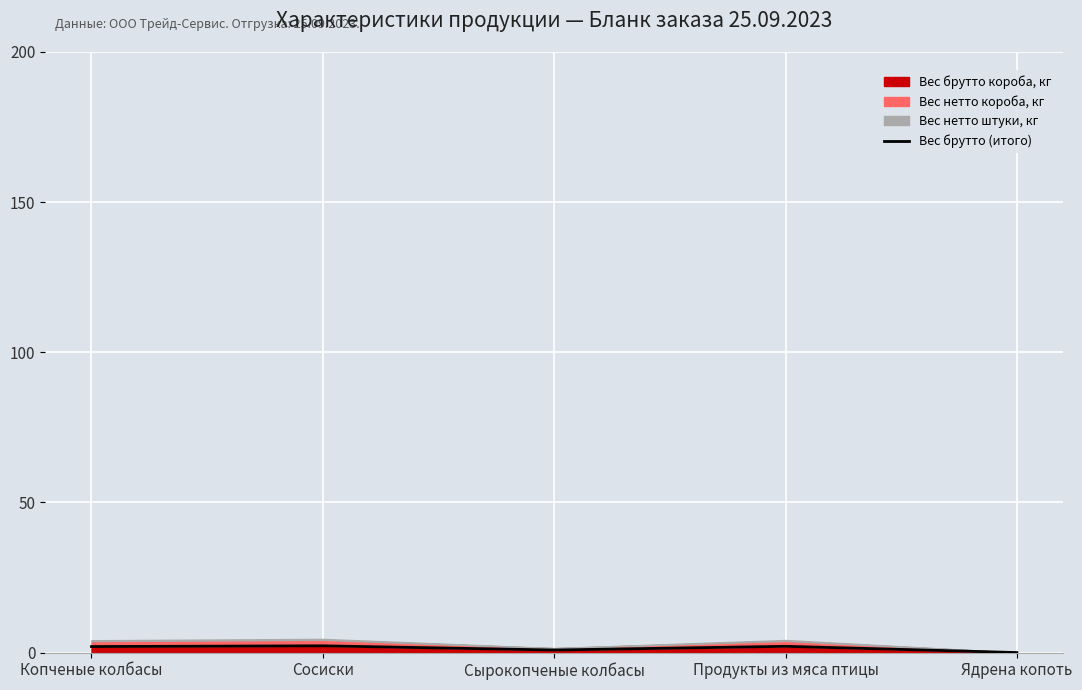

What is the label of the 1st point from the left?

Копченые колбасы